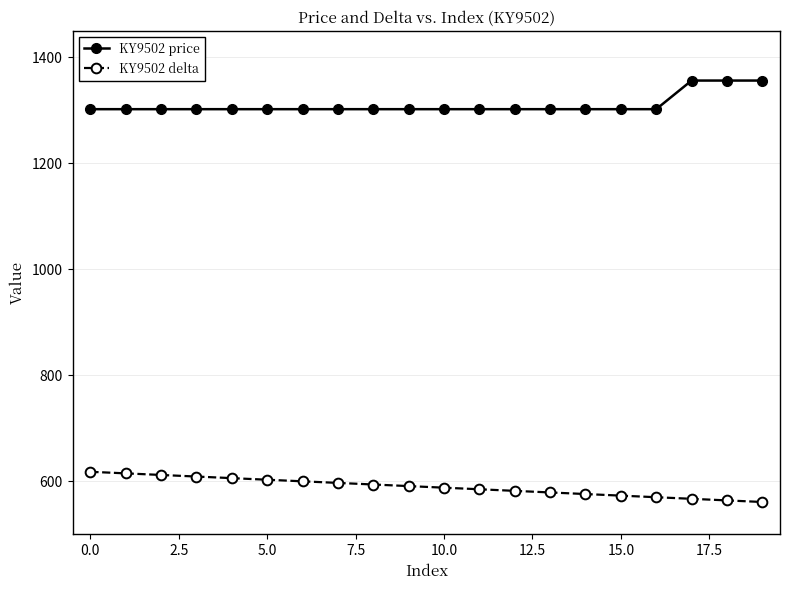

What is the value of the KY9502 price point at the 6th from the left?

1302